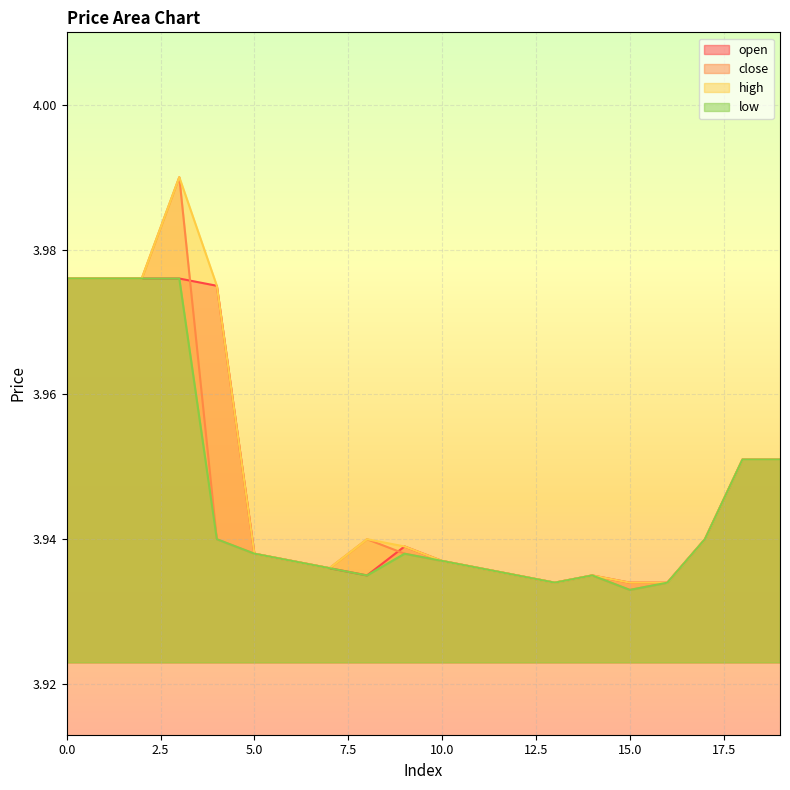

What is the approximate value of high at 7?

3.9